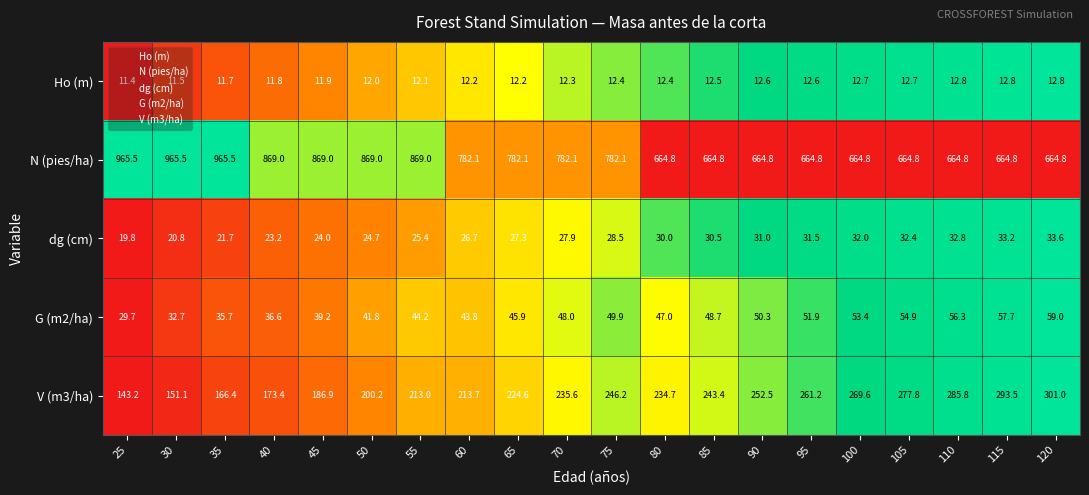

True or false: N (pies/ha) has a value of 1065.4 at 95.

False